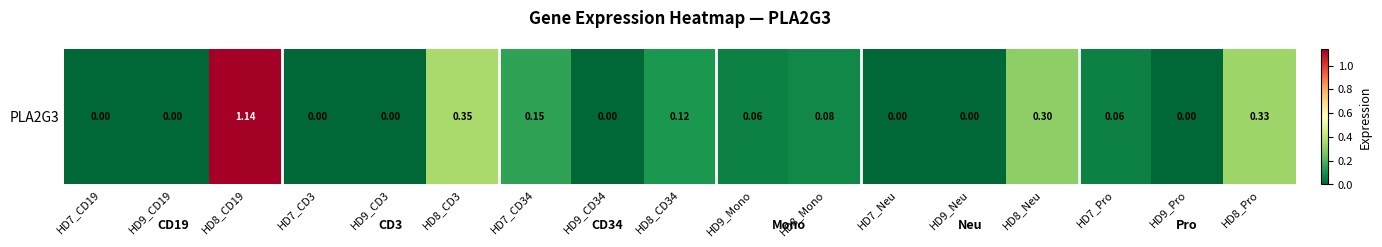

Read the value at HD7_Pro.

0.1